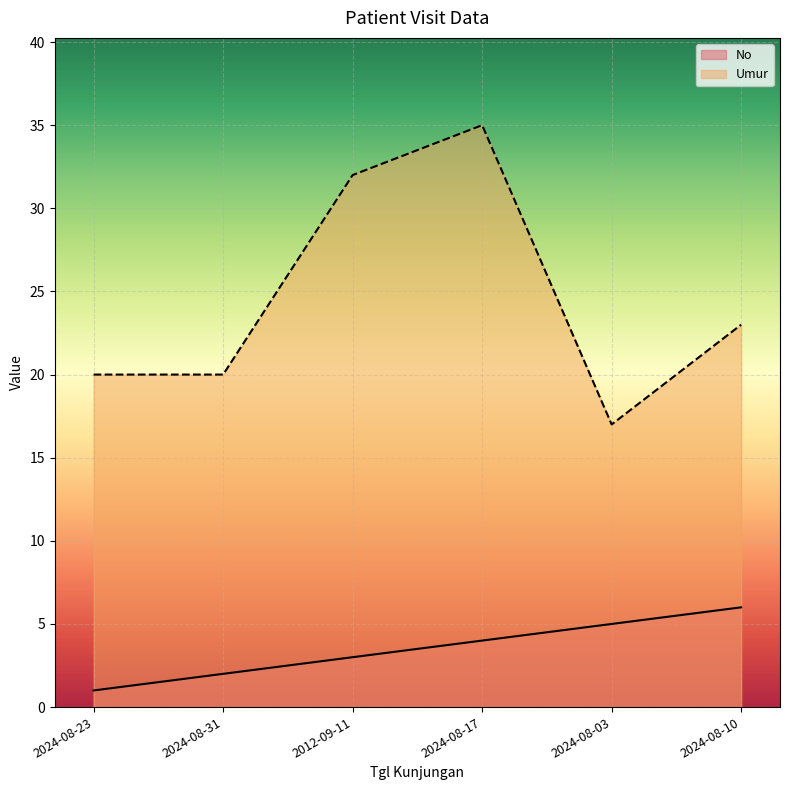

Rank the series by their maximum value, from lowest to highest.

No, Umur